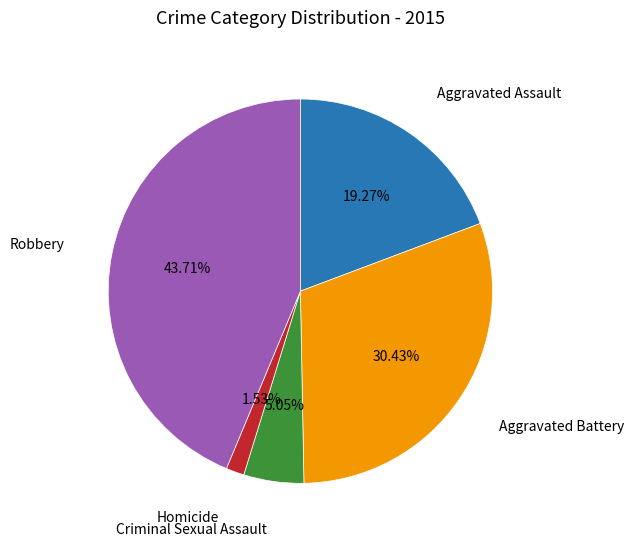

Is there any slice that represents more than half of the pie?

No